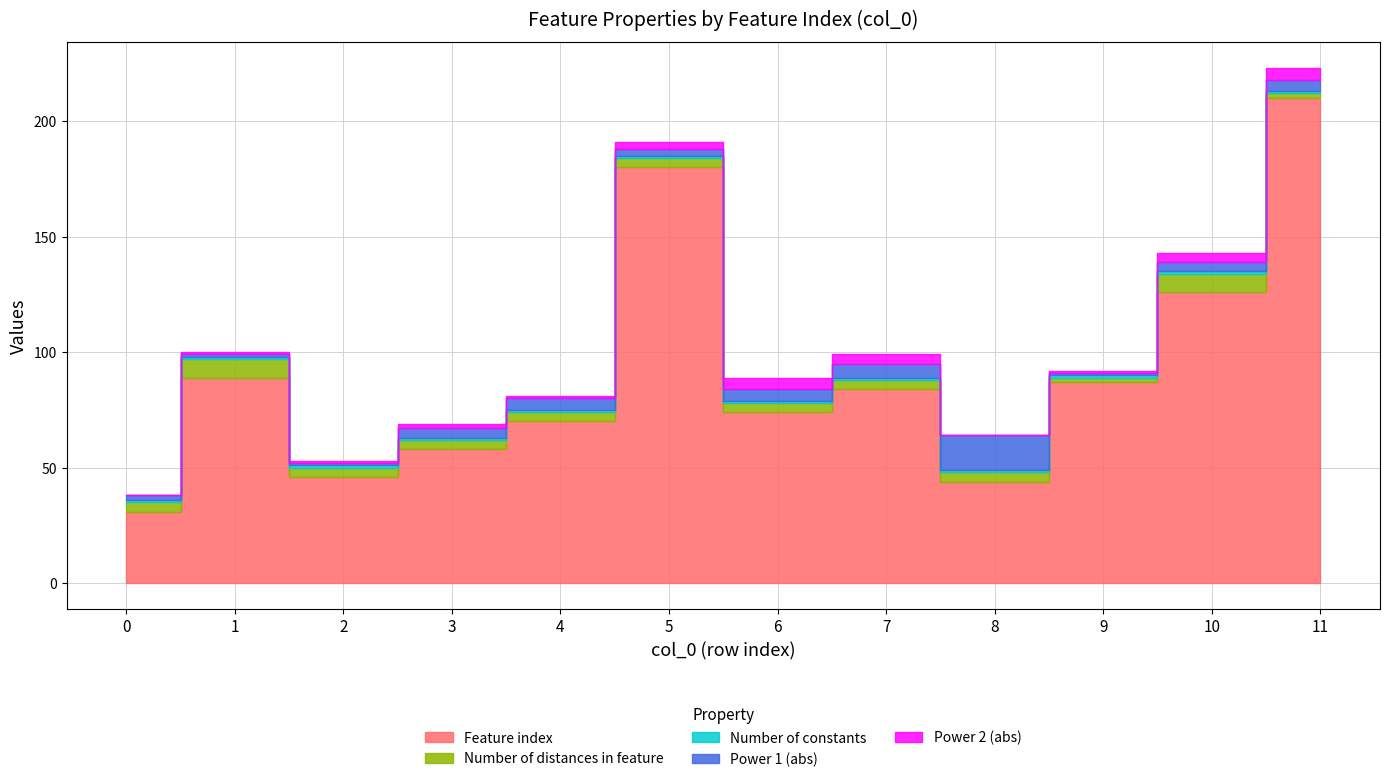

Count the number of categories in the chart.

12